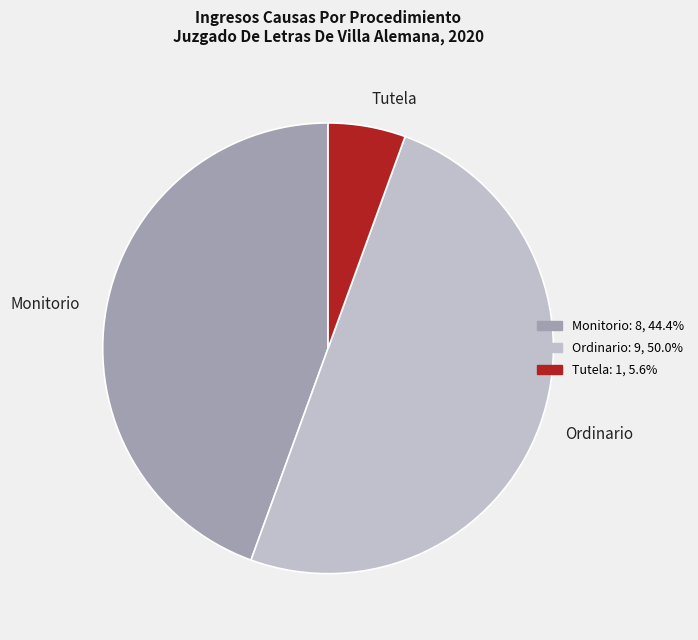

True or false: Monitorio accounts for 44% of the total.

True